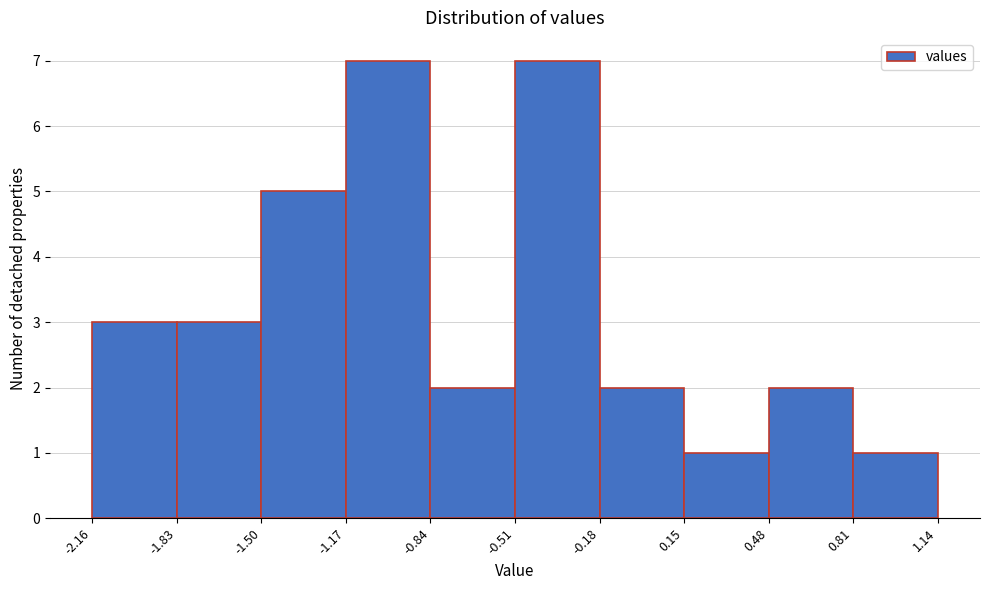

Reading left to right, transcribe this chart: for each bar, give the range it covers on the x-axis and its height. The values are not printed on the chart, so give them approximately, as read against the axis.

-2.16 to -1.83: 3
-1.83 to -1.50: 3
-1.50 to -1.17: 5
-1.17 to -0.84: 7
-0.84 to -0.51: 2
-0.51 to -0.18: 7
-0.18 to 0.15: 2
0.15 to 0.48: 1
0.48 to 0.81: 2
0.81 to 1.14: 1